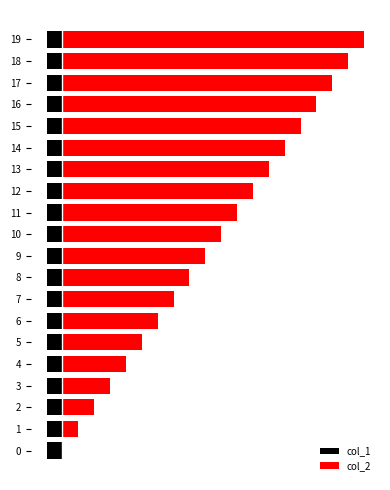

Are the bars horizontal?

Yes